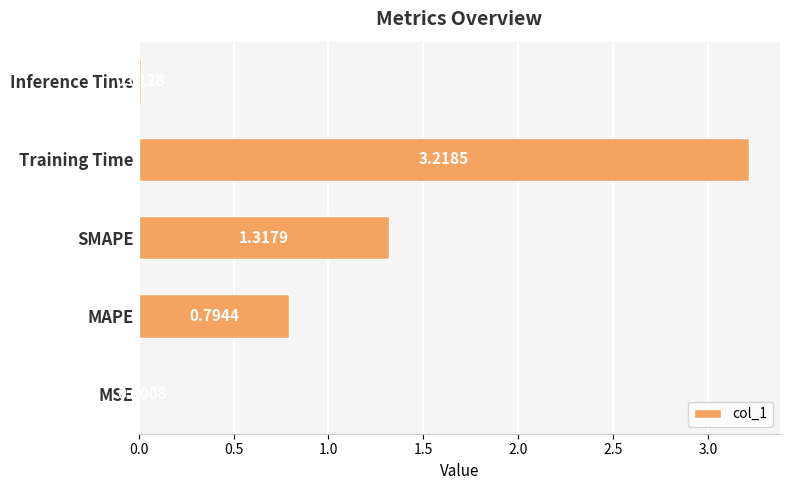

Where is the data nearest to the value 1?

MAPE